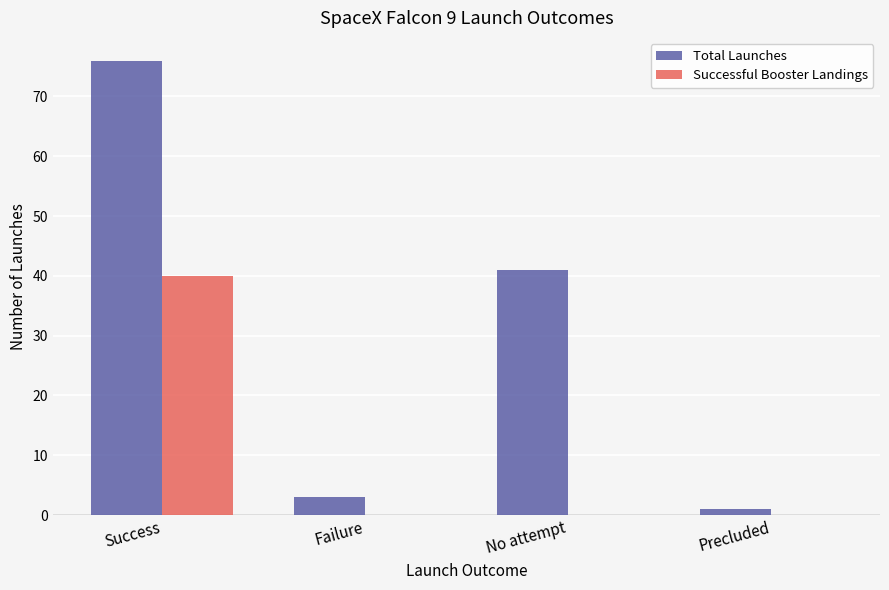

Is it true that Successful Booster Landings equals 28 at Precluded?

False